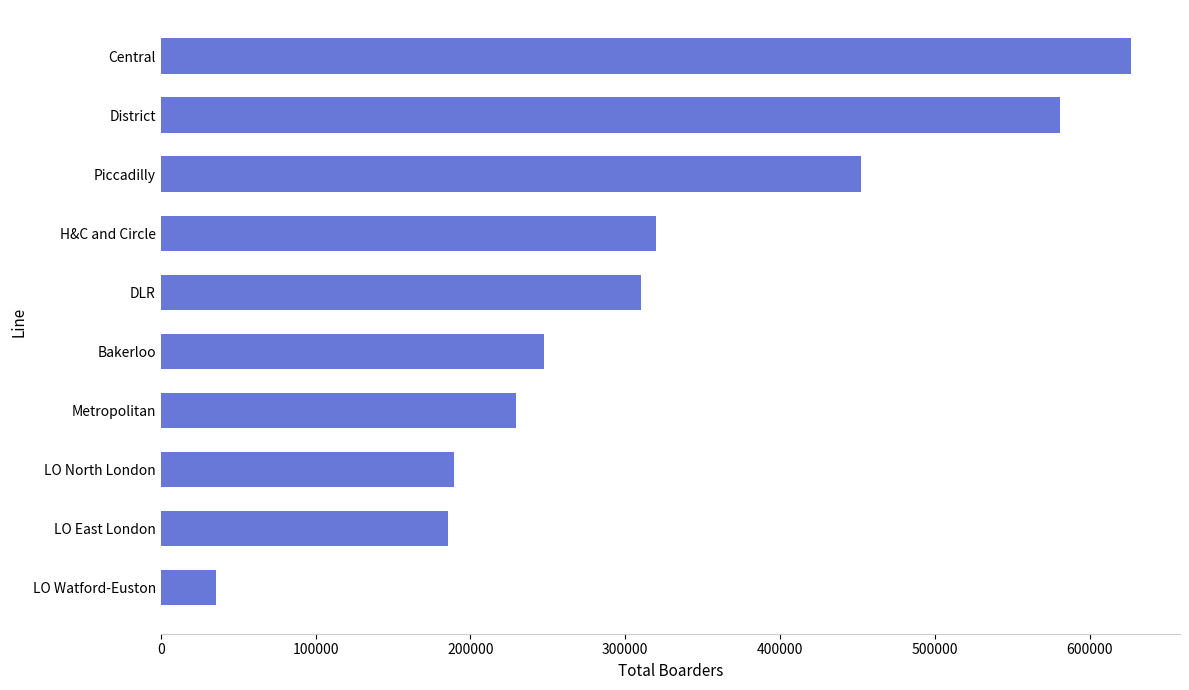

Read the value at LO North London.

189207.3